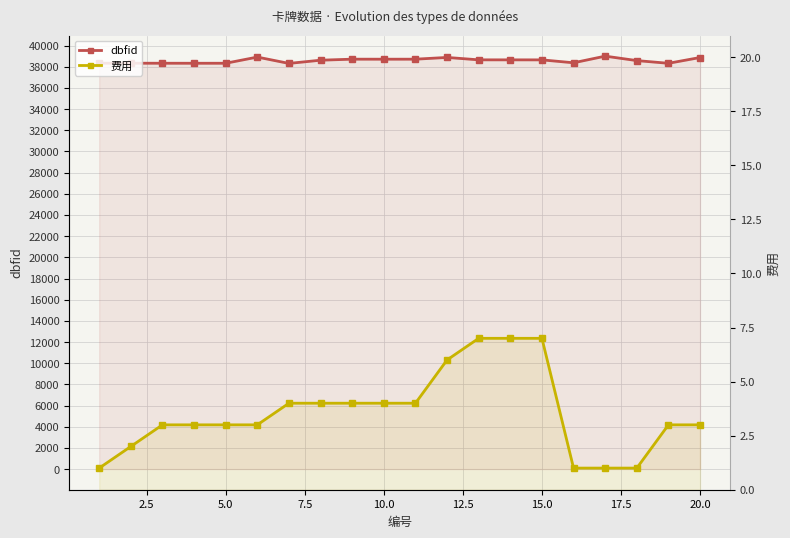

True or false: 费用 has more than 1 points higher than both neighbors.

False